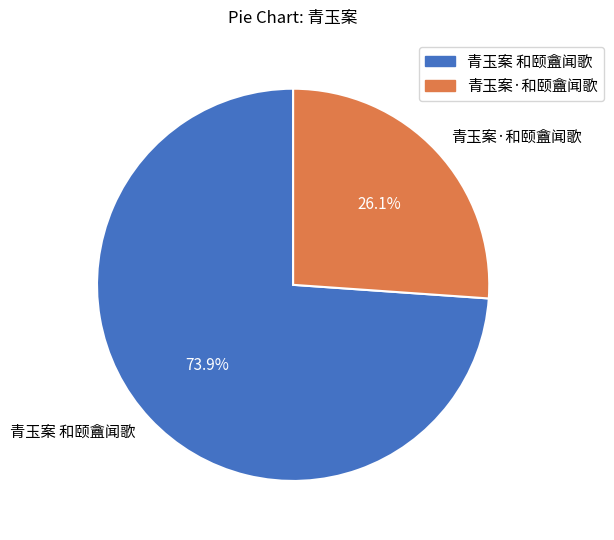

What percentage do 青玉案 和颐盦闻歌 and 青玉案·和颐盦闻歌 together represent?

100.0%